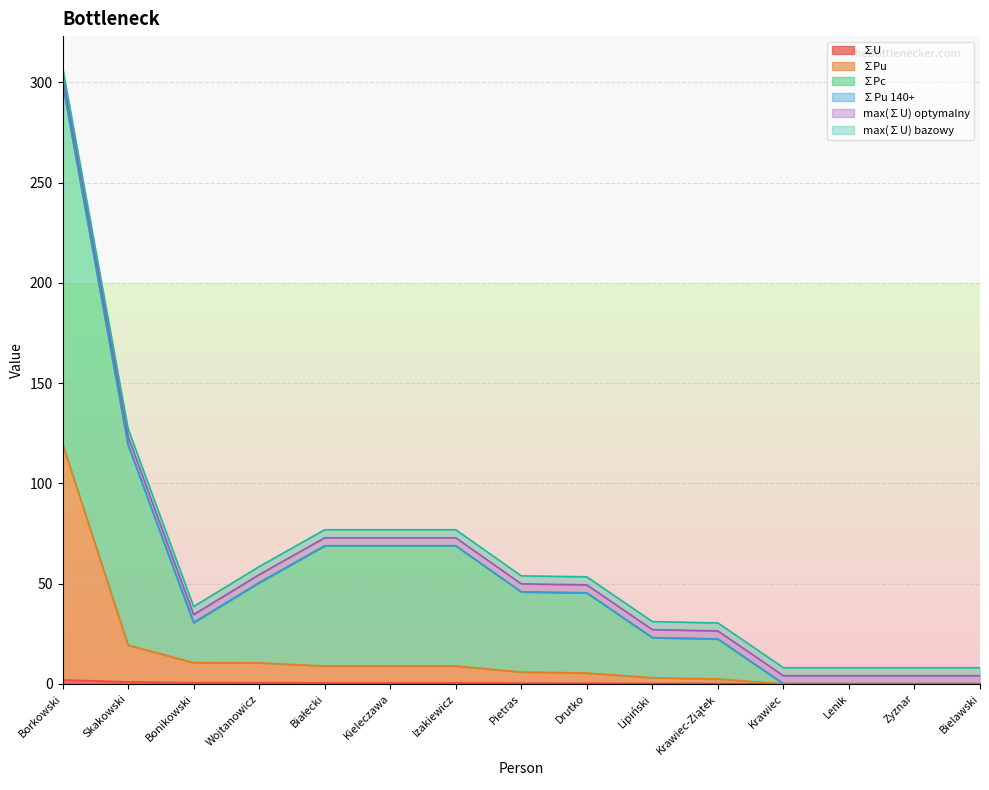

What is the greatest value displayed?

299.7